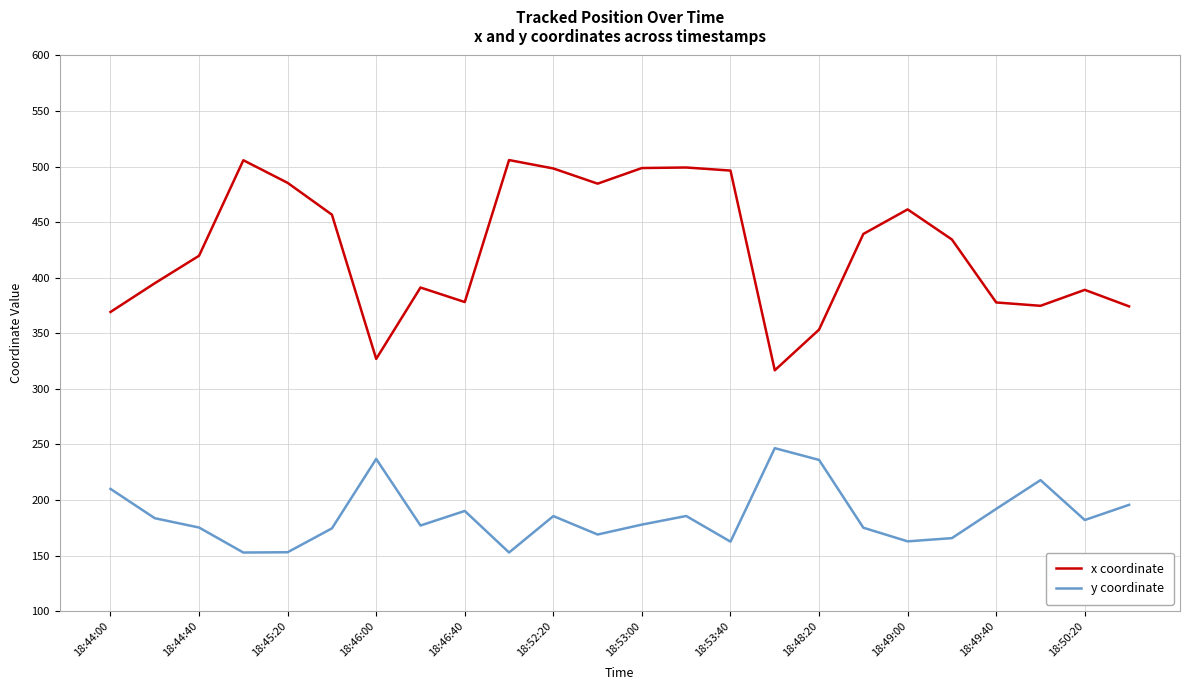

Which series has the widest spread of values?

x coordinate